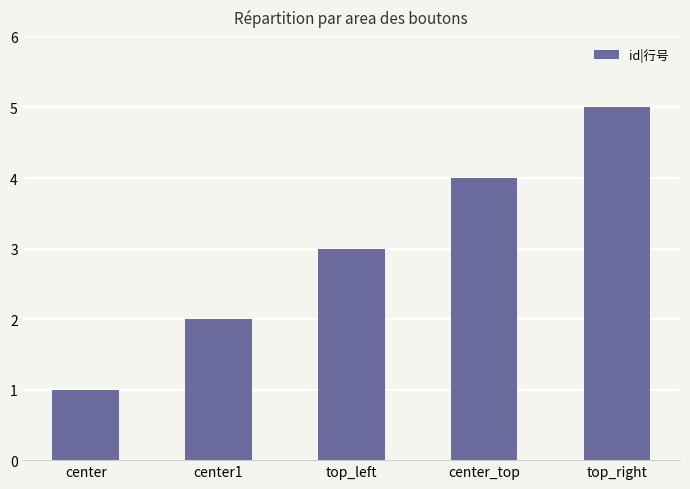

How many values are below 3?

2